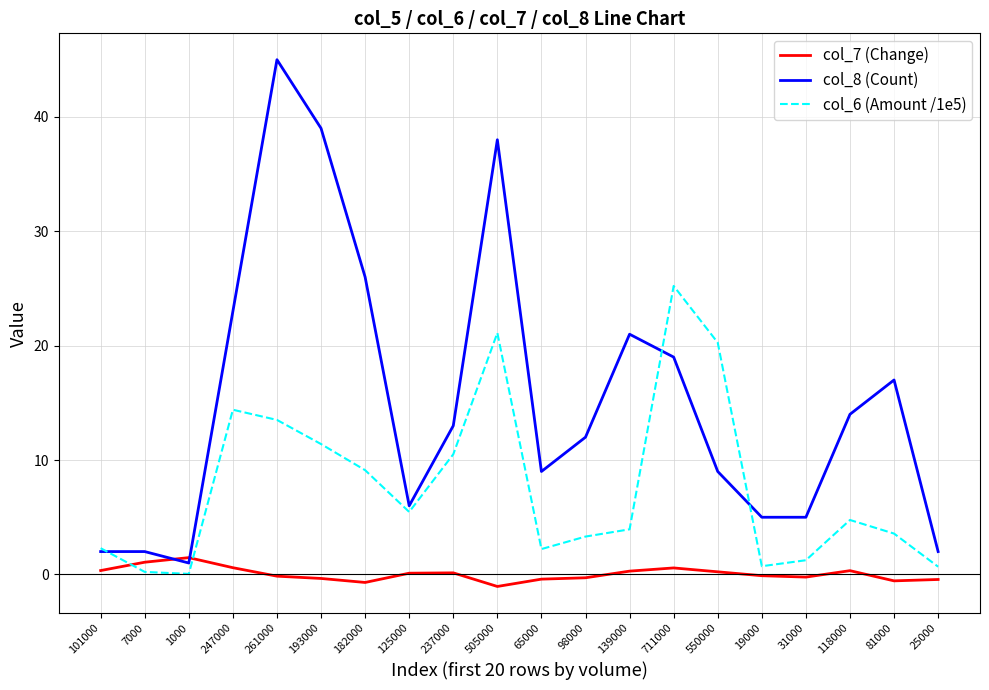

At 711000, list the series in order from smallest to largest.

col_7 (Change), col_8 (Count), col_6 (Amount /1e5)